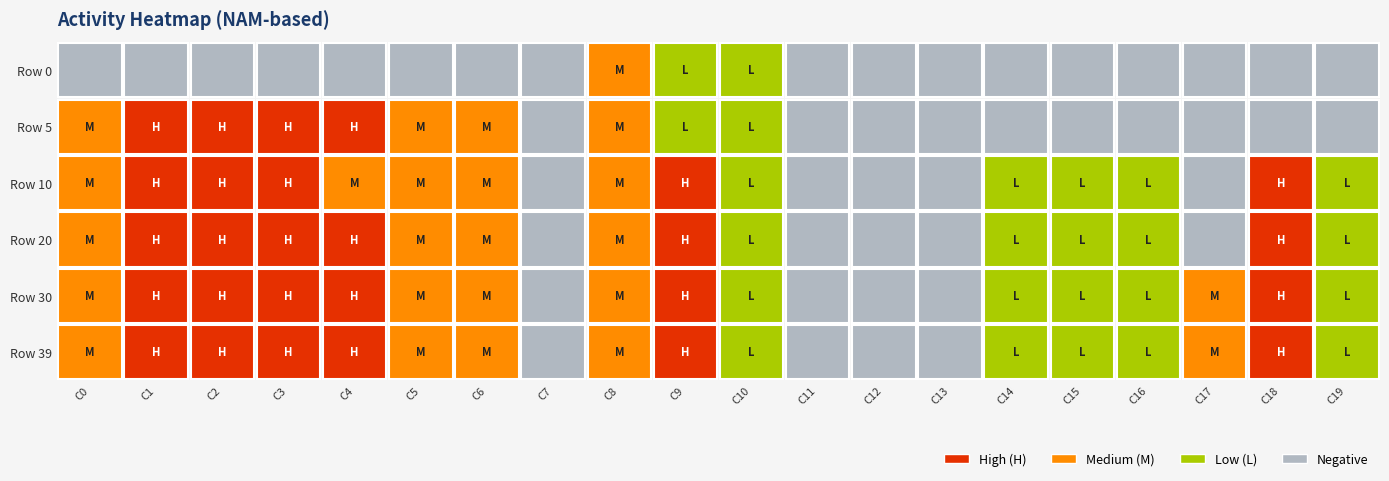

What is the total value across all series at 9?

2.0